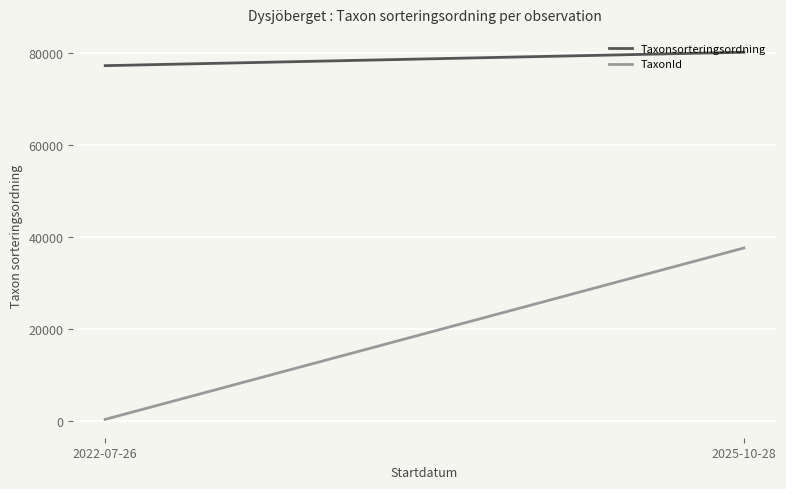

What position from the right is 2022-07-26?

2